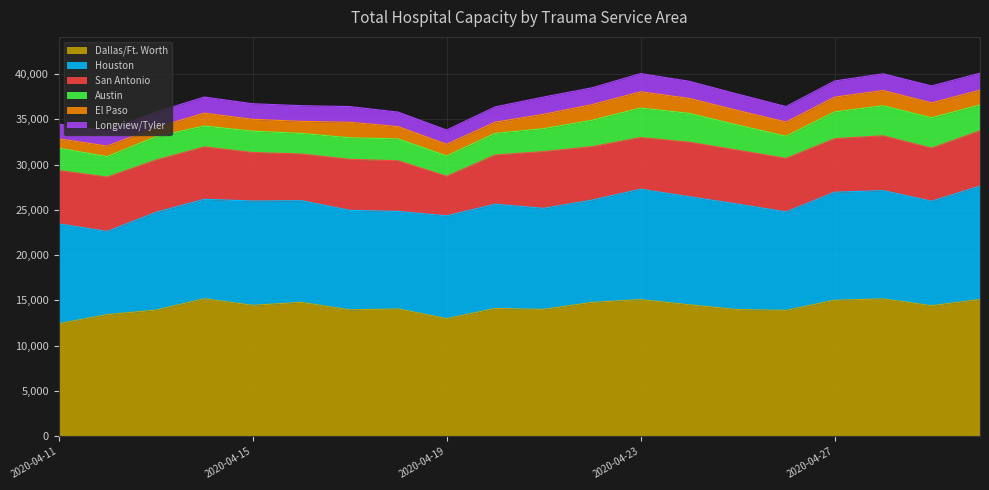

Reading left to right, transcribe all the data shown in this chart.

Dallas/Ft. Worth: 12442	13442	13936	15190	14467	14794	13965	14067	12998	14113	14021	14786	15096	14527	13998	13912	15025	15179	14425	15112
Houston: 11011	9178	10785	10973	11512	11222	10986	10760	11342	11513	11144	11292	12184	11924	11640	10862	11921	11953	11529	12511
San Antonio: 5886	6001	5769	5784	5352	5152	5626	5592	4369	5424	6268	5901	5701	6019	5945	5909	5909	6047	5860	6109
Austin: 2467	2255	2575	2309	2352	2272	2380	2412	2238	2392	2529	2910	3257	3181	2772	2442	2947	3314	3349	2842
El Paso: 1030	1164	1011	1420	1309	1328	1713	1355	1293	1236	1585	1727	1794	1650	1614	1570	1638	1681	1646	1636
Longview/Tyler: 1635	1666	1708	1775	1721	1731	1732	1602	1570	1689	1909	1857	2011	1894	1810	1708	1784	1846	1872	1873